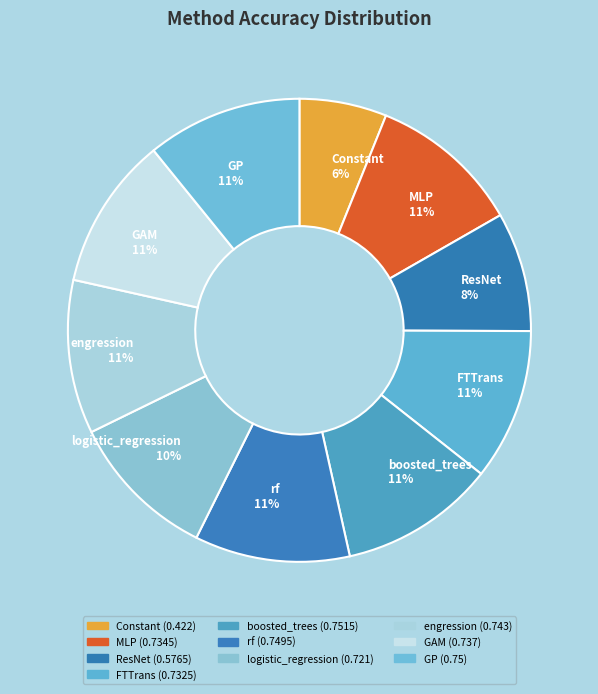

True or false: engression accounts for 11% of the total.

True